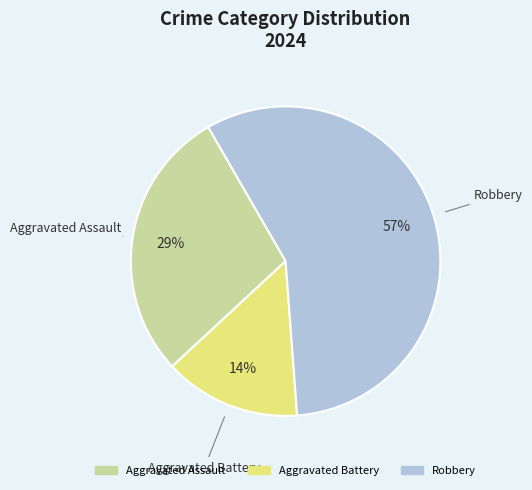

Rank the categories by value from lowest to highest.

Aggravated Battery, Aggravated Assault, Robbery